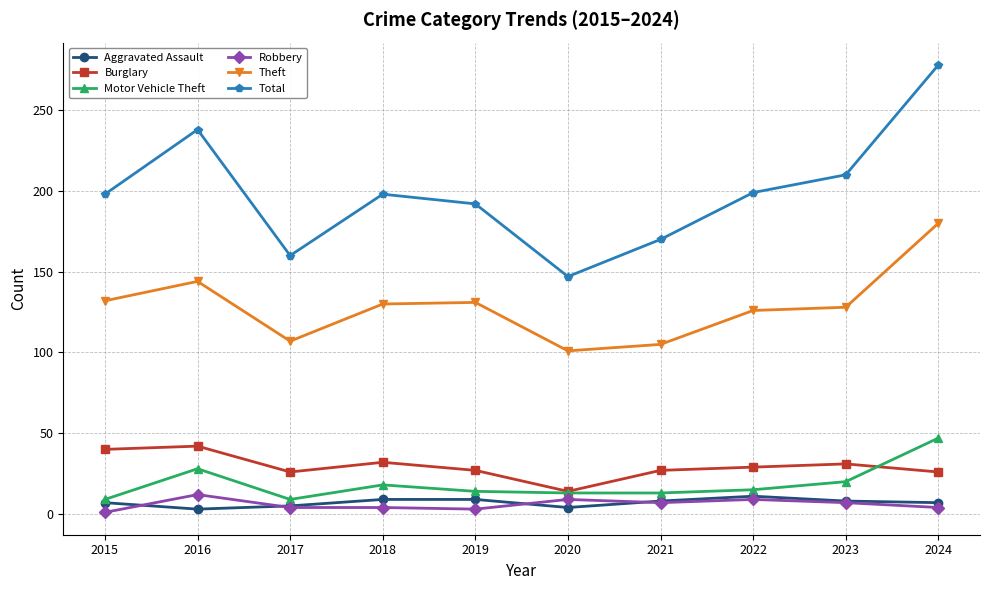

At which label does Burglary reach its minimum?

2020